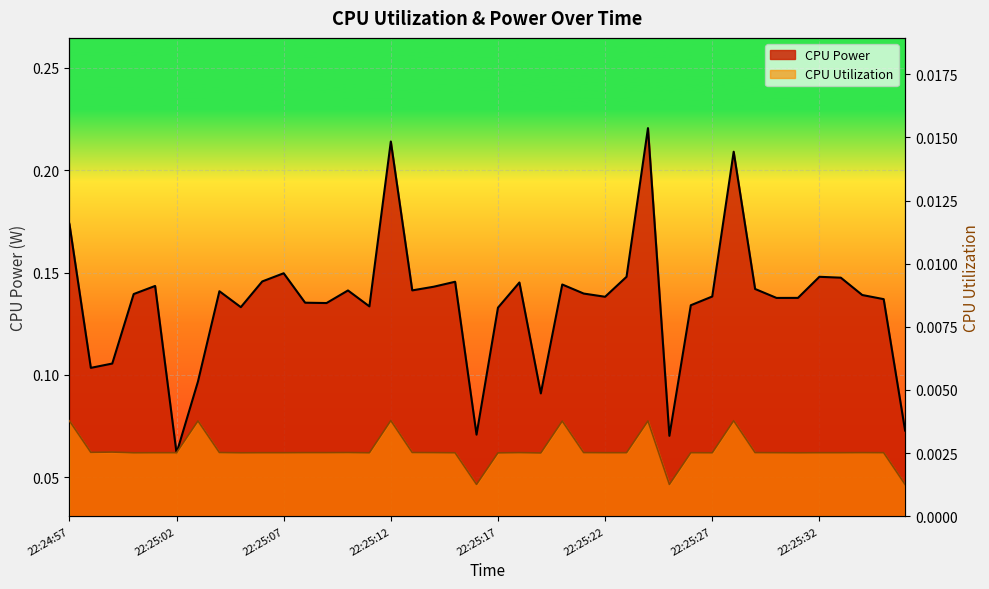

Does the chart display data point markers on the line(s)?

No